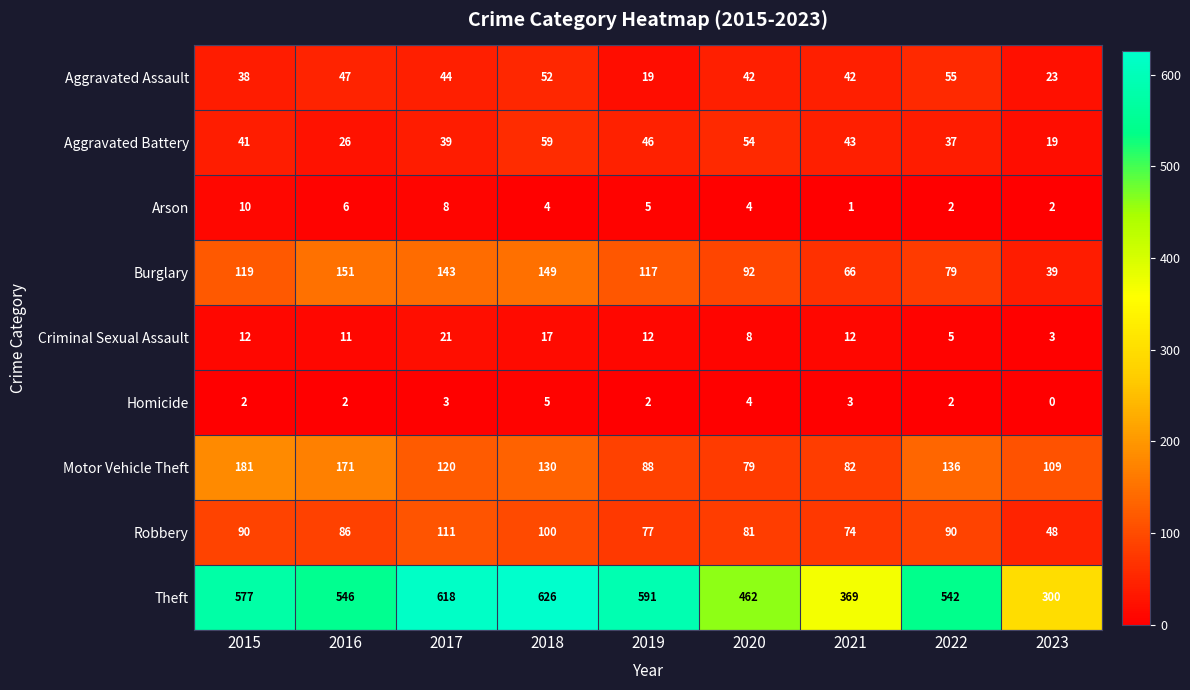

List the labels in order of Burglary value, smallest first.

2023, 2021, 2022, 2020, 2019, 2015, 2017, 2018, 2016